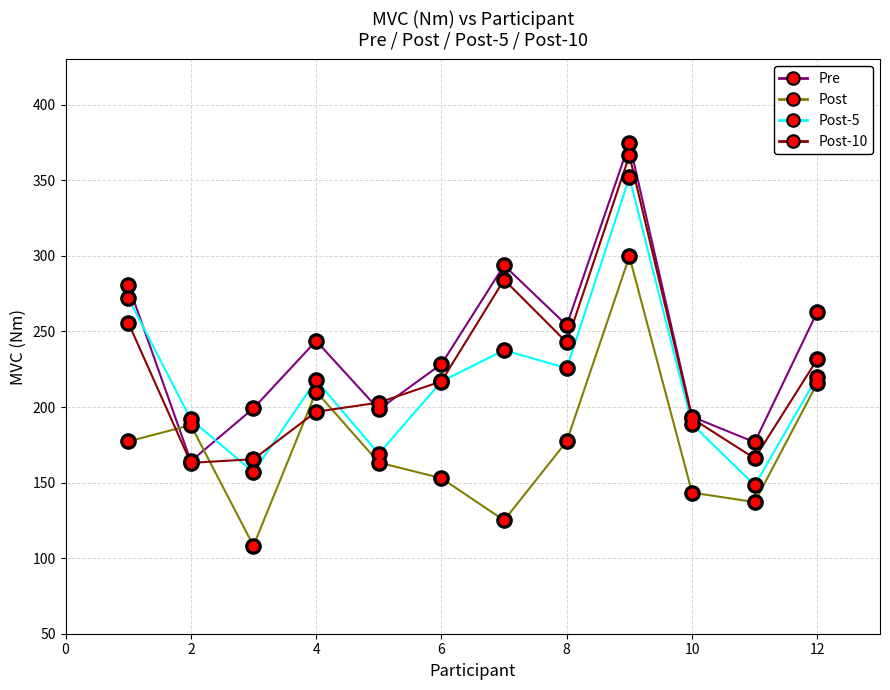

Which series has the largest total across all categories?

Pre